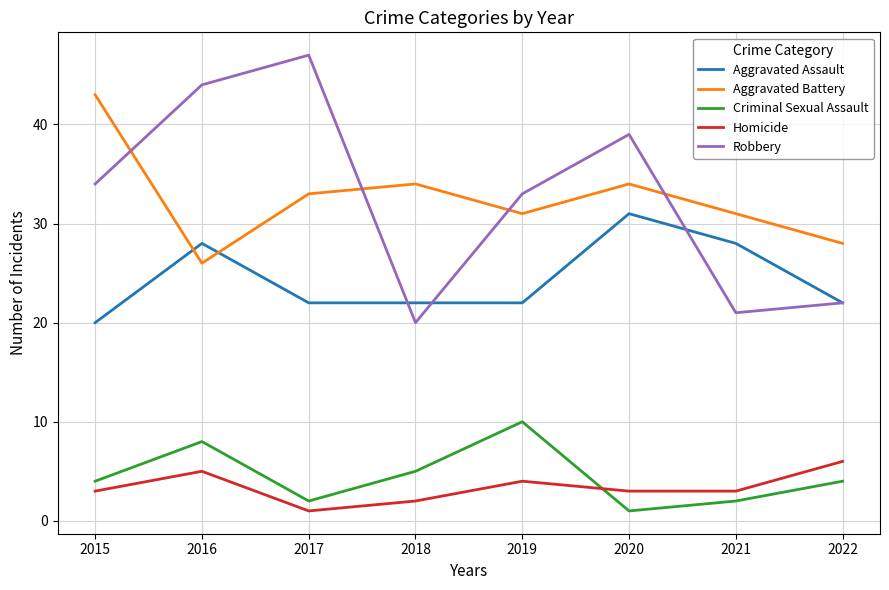

Is the value of Aggravated Battery at 2015 greater than the value of Robbery at 2015?

Yes